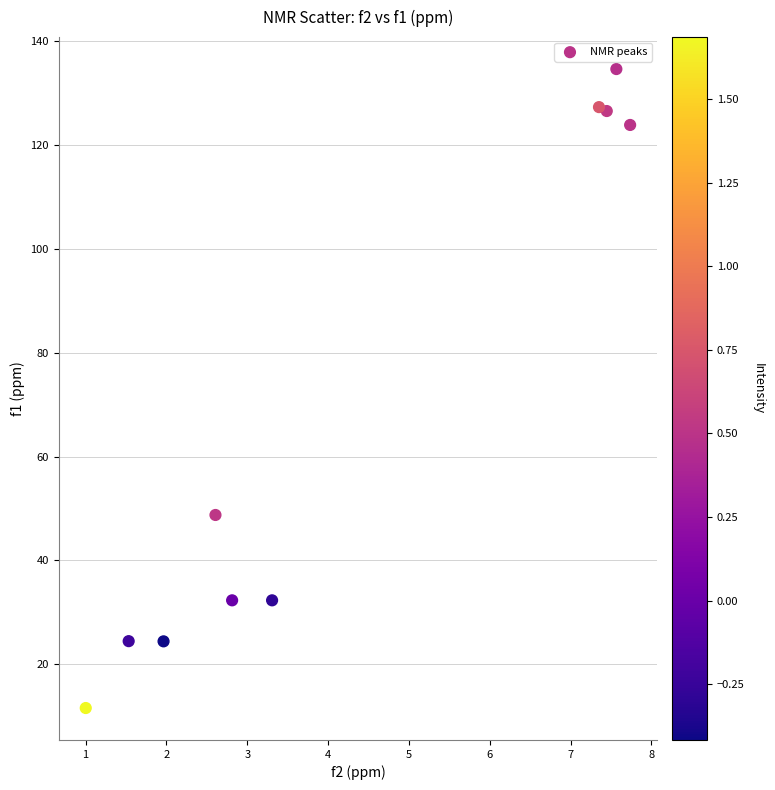

What Y value in the scatter plot is closest to 73?

48.8